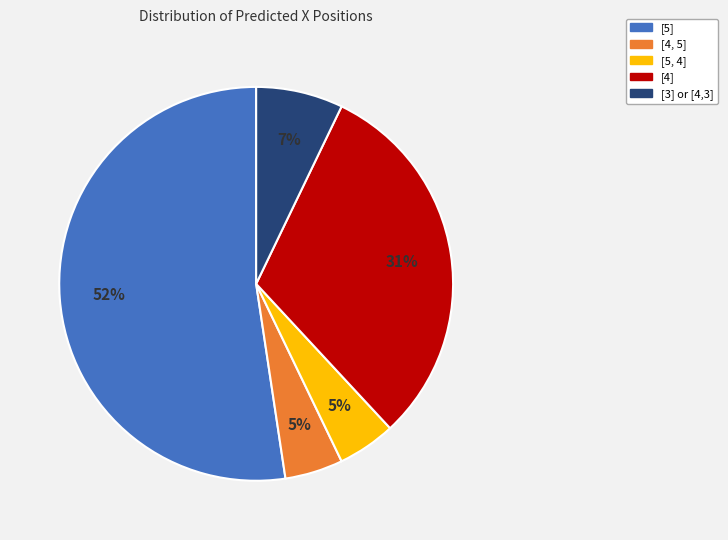

To the nearest percent, what percentage of the pie is [5]?

52%